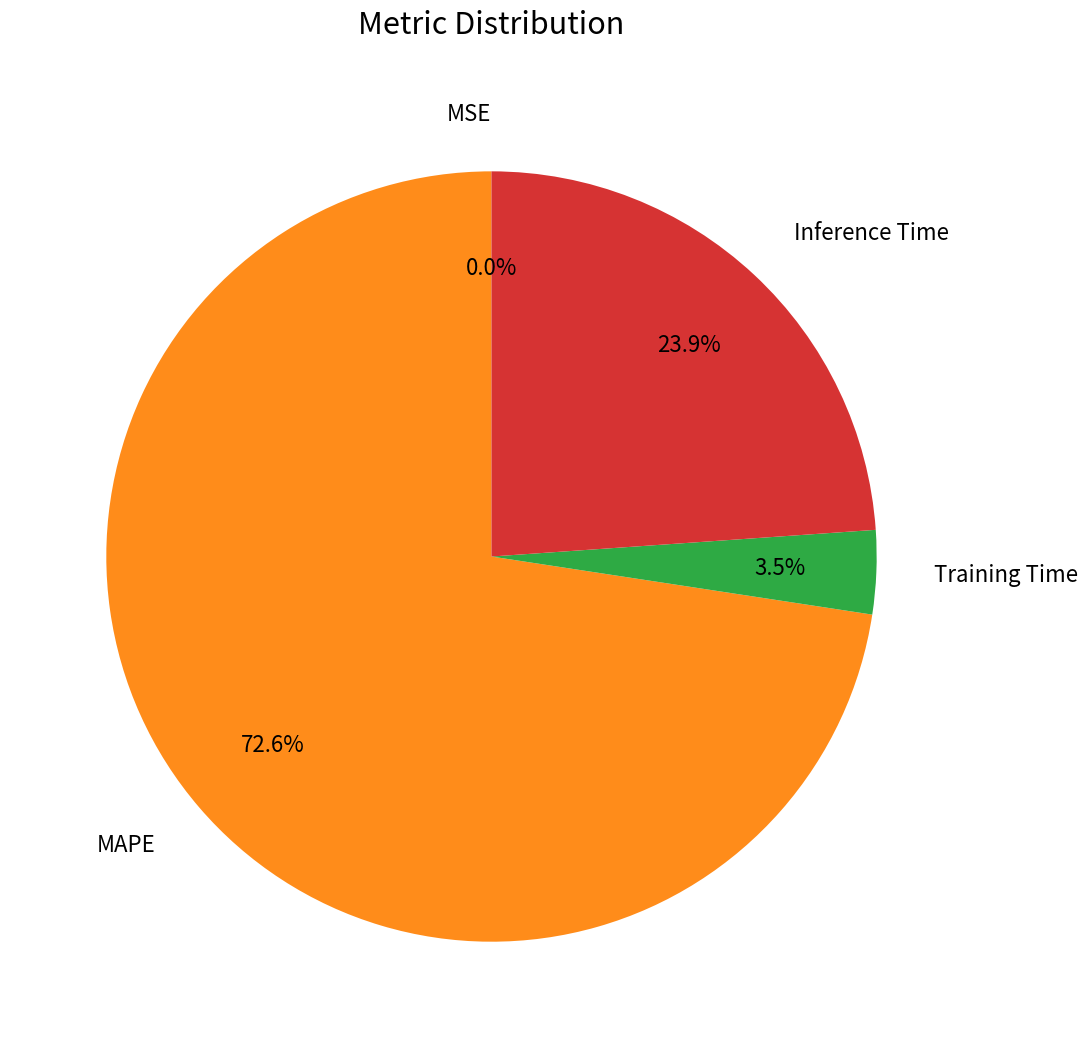

What is the largest slice in the pie chart?

MAPE